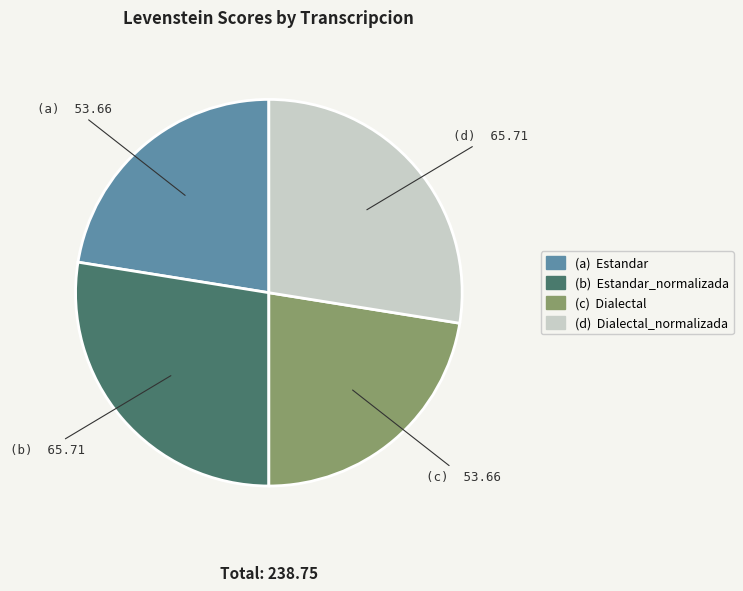

Does any single category account for the majority?

No